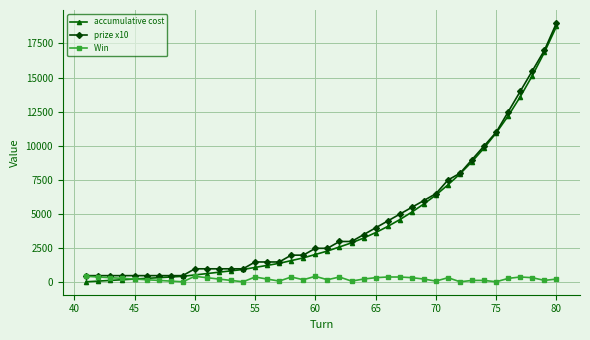

What is the maximum value shown in the chart?

19000